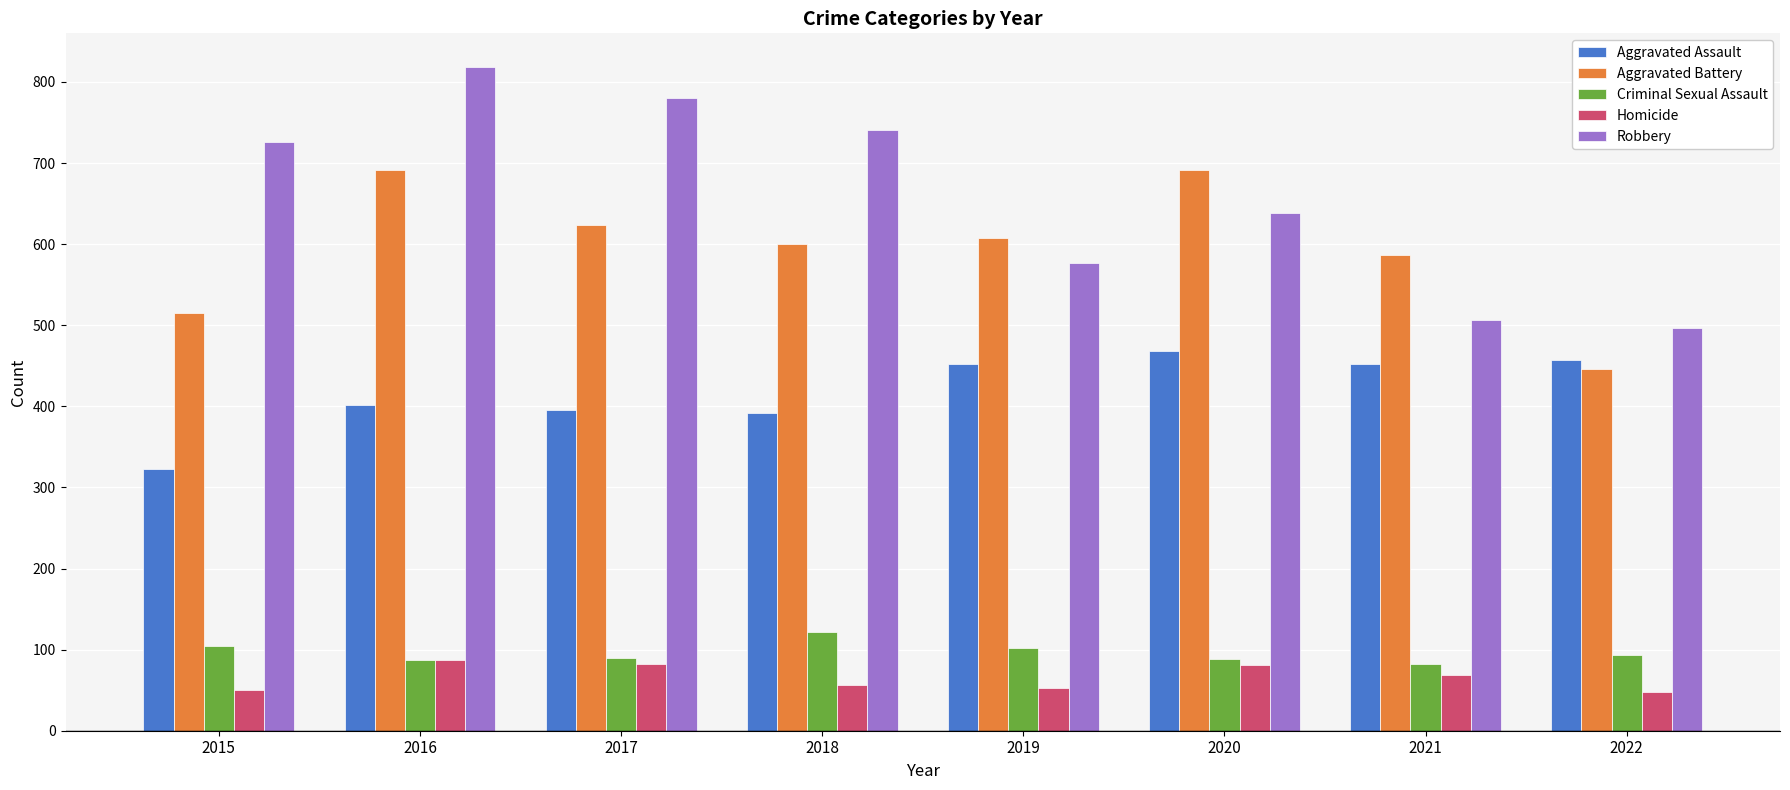

The Criminal Sexual Assault series shows 102 at 2019. True or false?

True